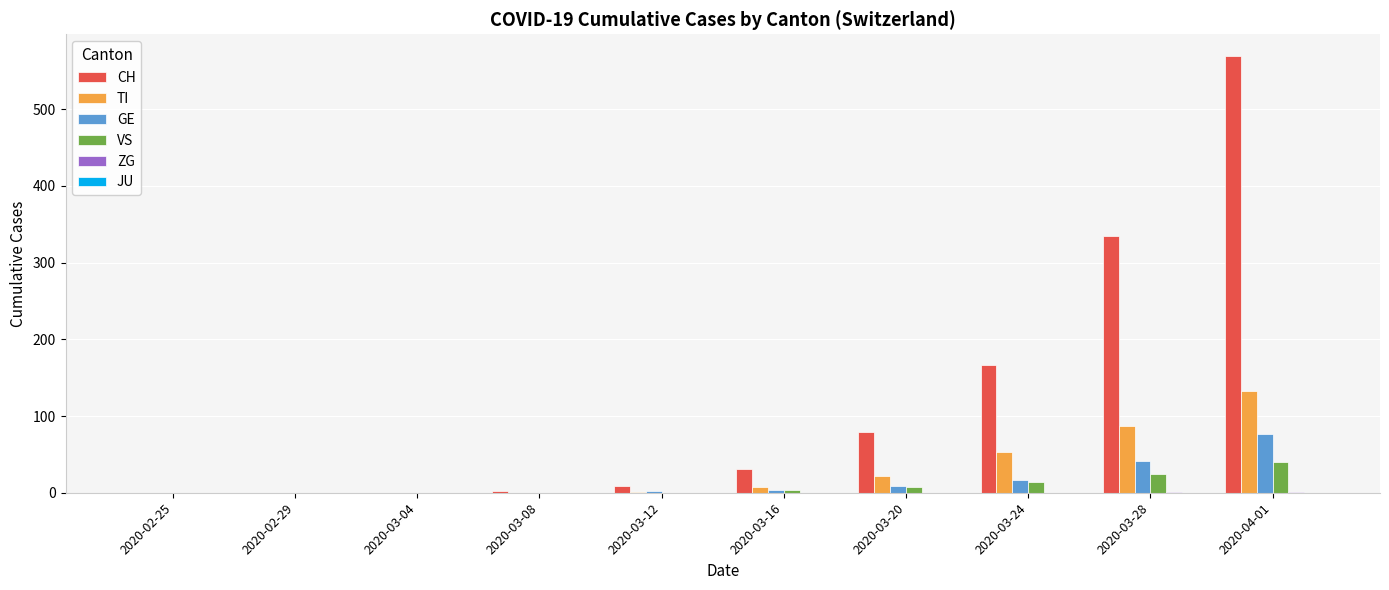

What is the spread (max minus min) of values at 2020-03-16?

31